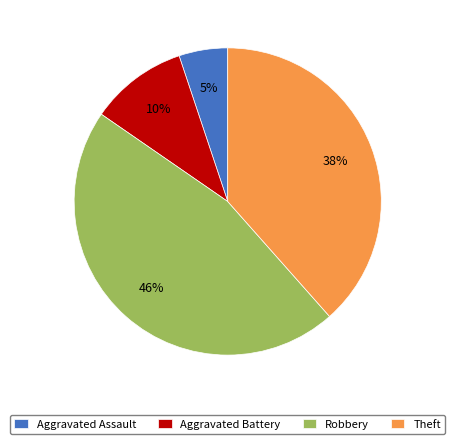

To the nearest percent, what is the combined percentage of Theft and Robbery?

85%